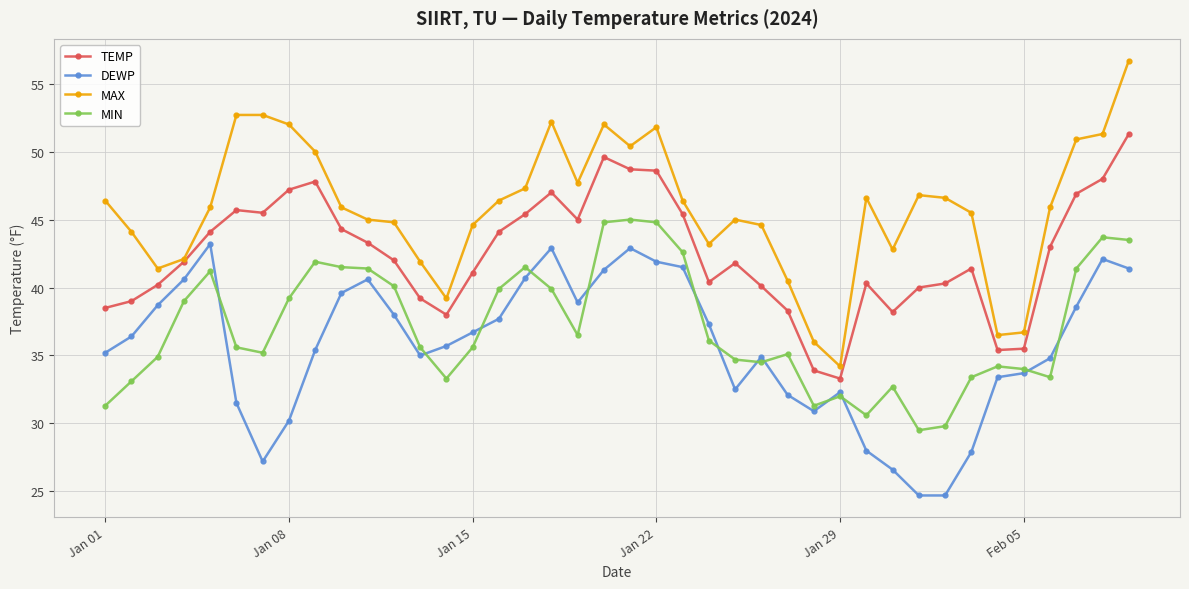

Which series has the widest spread of values?

MAX